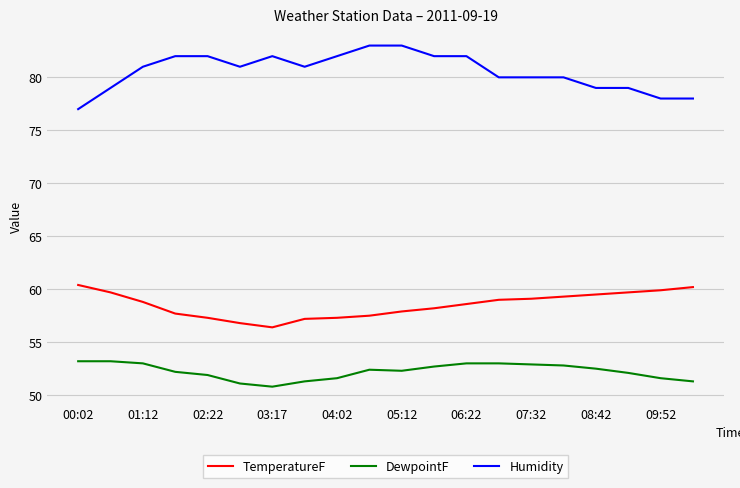

Which series has the largest total across all categories?

Humidity